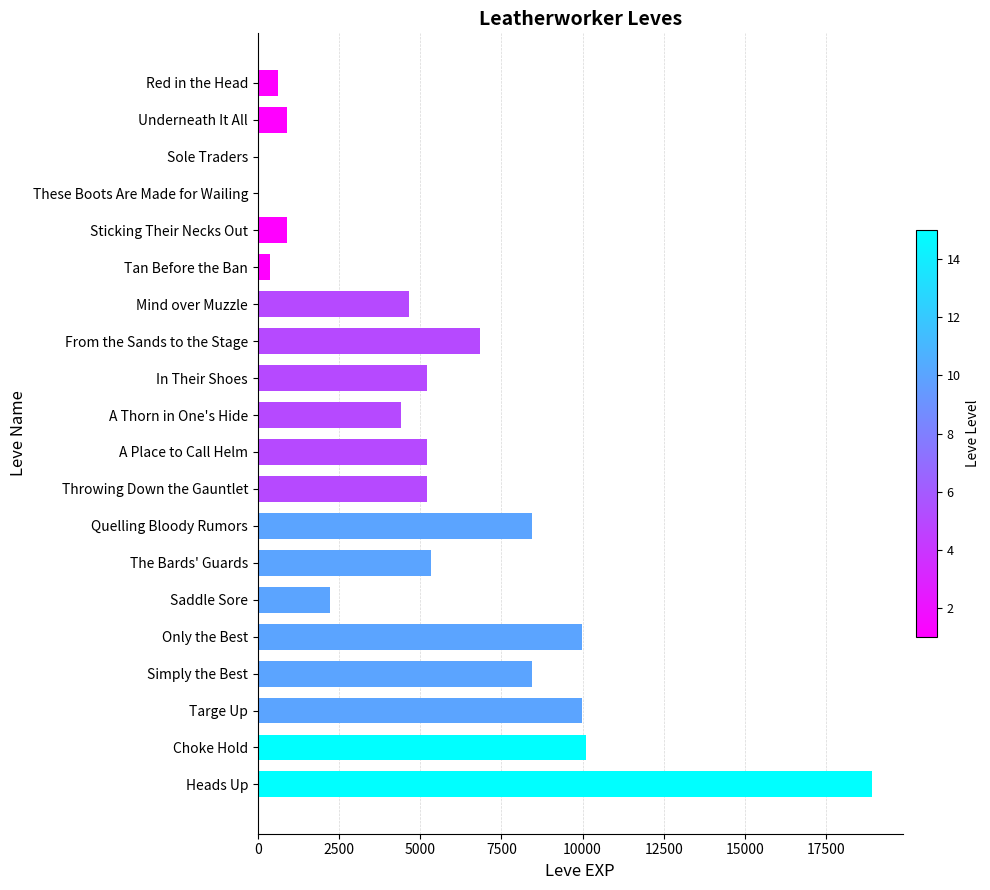

Count the number of categories in the chart.

20